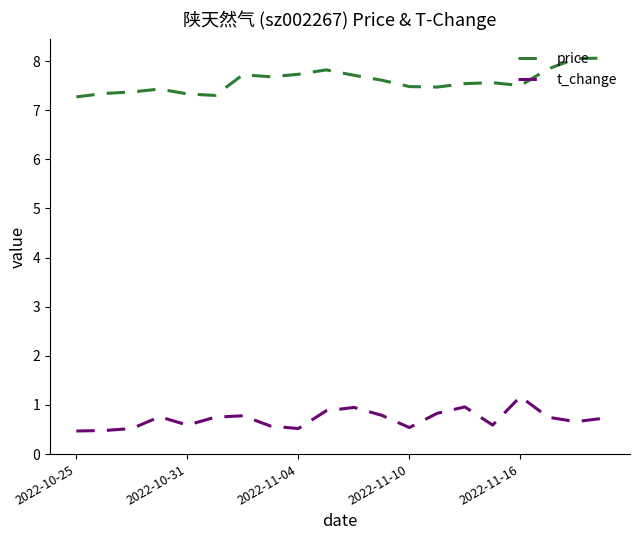

Rank the series by their maximum value, from lowest to highest.

t_change, price